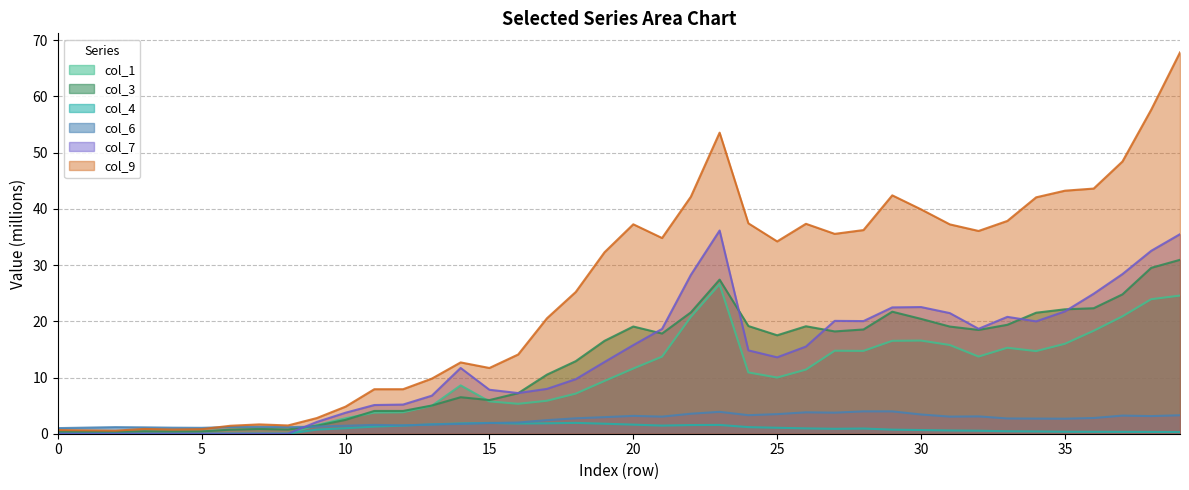

In col_9, how many points are lower than both neighbors (excluding endpoints)?

8